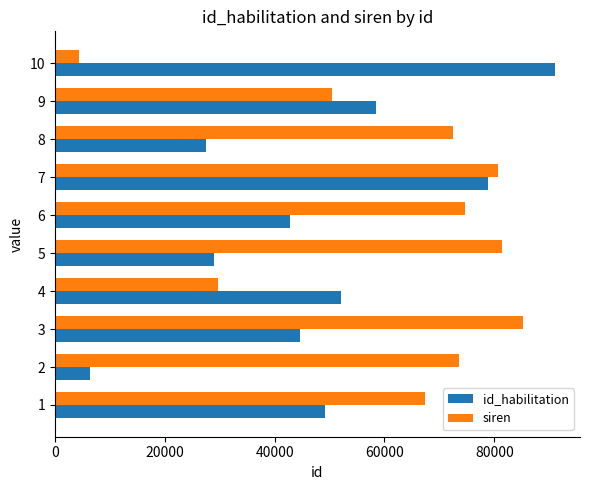

Rank the series at 4 from highest to lowest value.

id_habilitation, siren